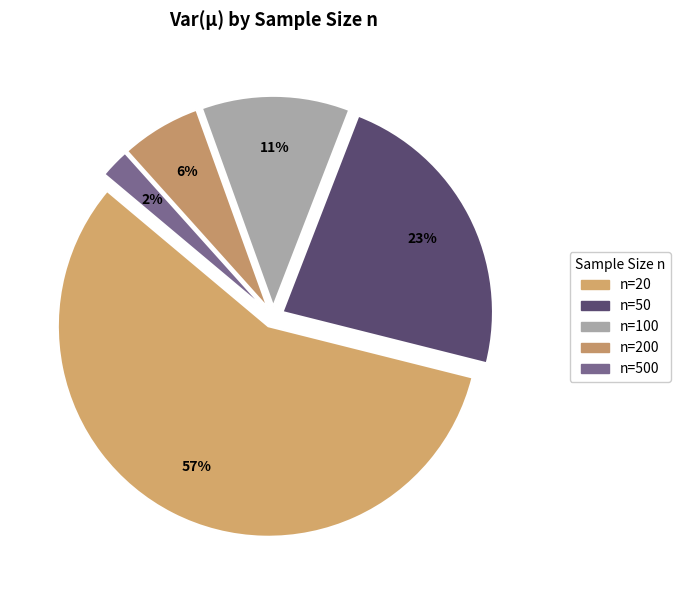

How many segments does this pie chart have?

5